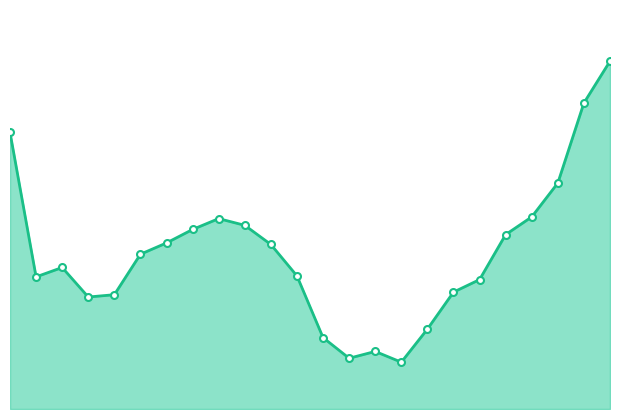

At which label is the value closest to 7?

8